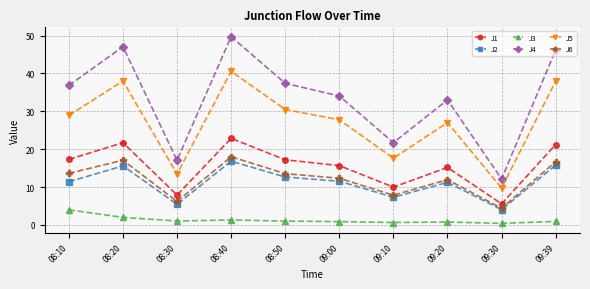

In J2, how many points are higher than both neighbors (excluding endpoints)?

3